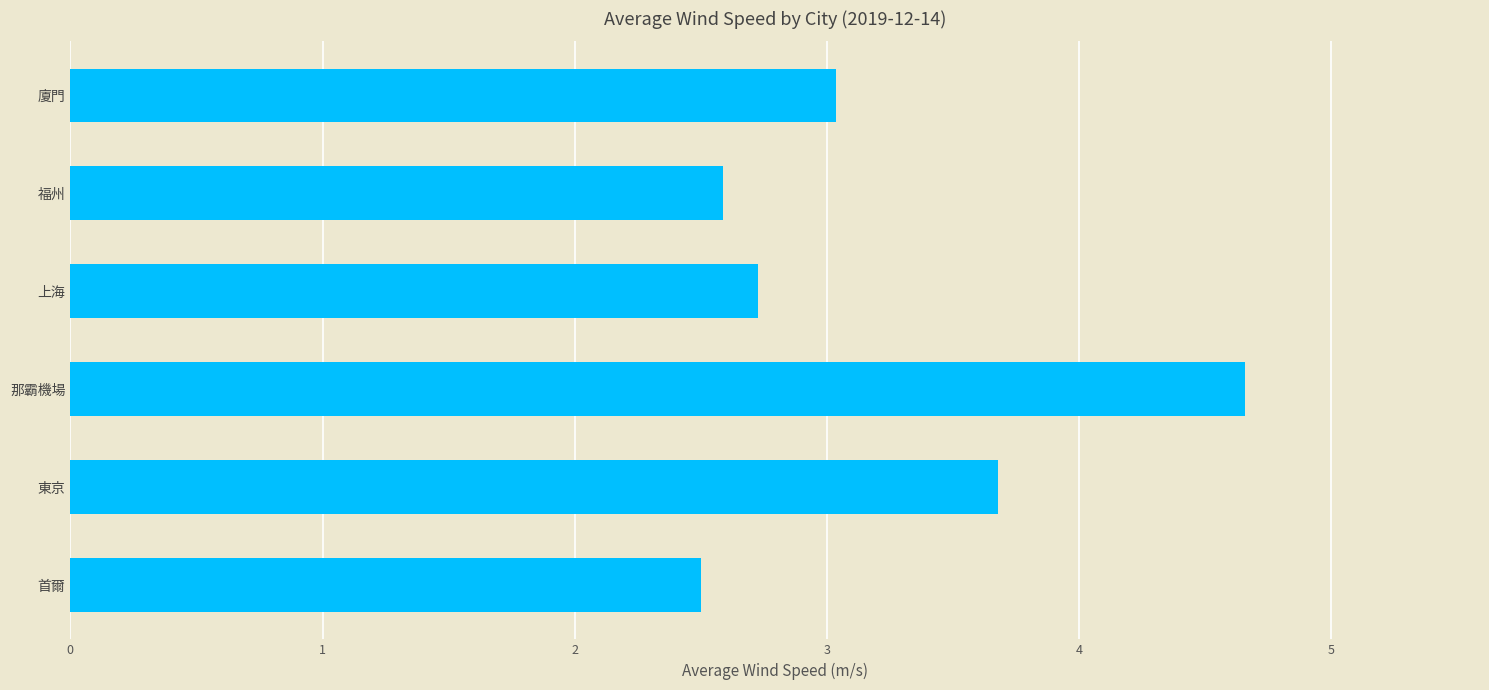

How many data points are above 3?

3